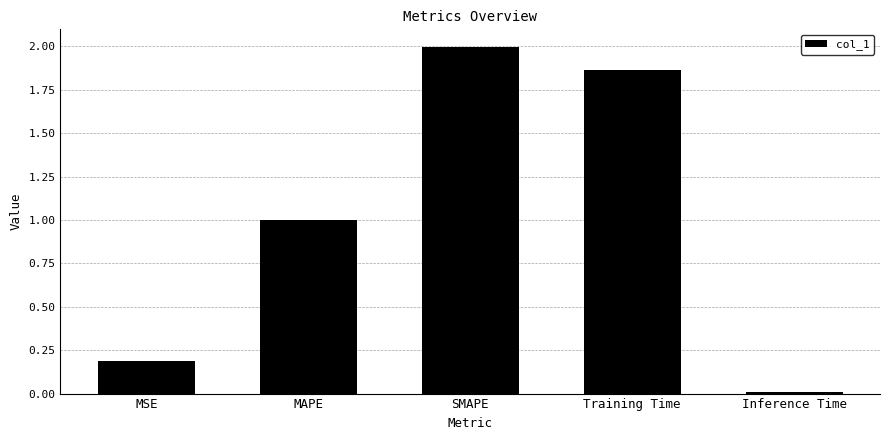

Rank the categories by value from highest to lowest.

SMAPE, Training Time, MAPE, MSE, Inference Time